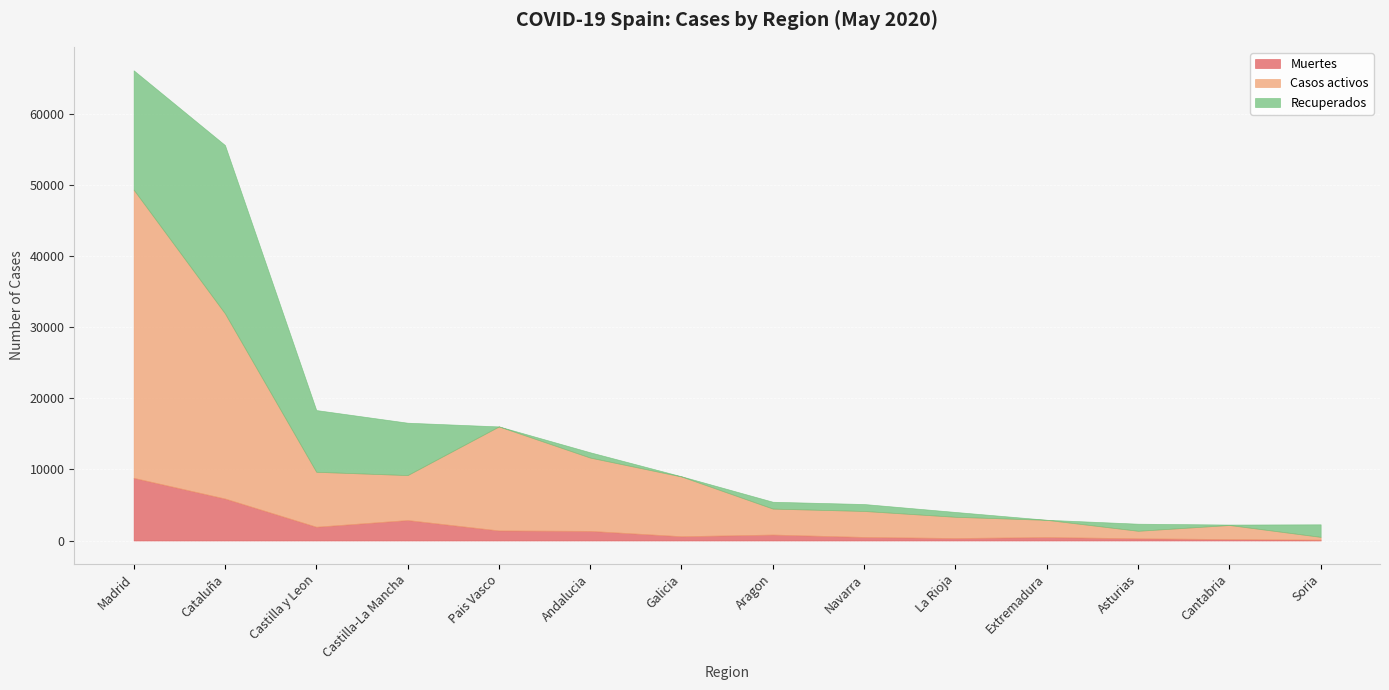

What is the maximum value for Muertes?

8826